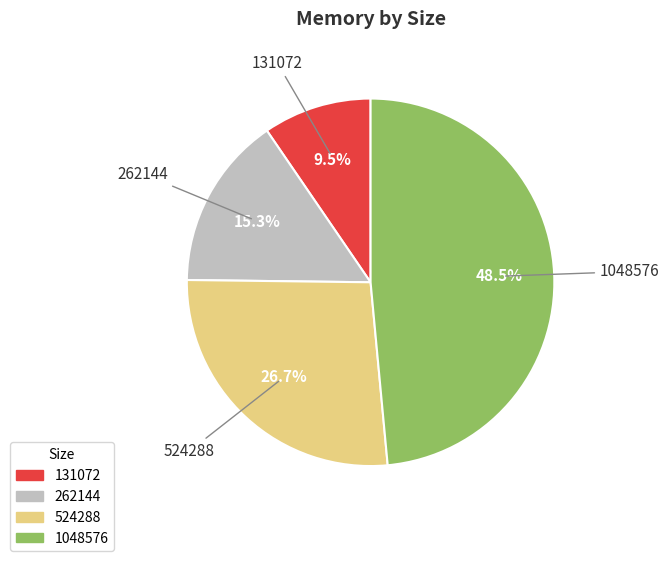

Which has a higher value, 131072 or 1048576?

1048576